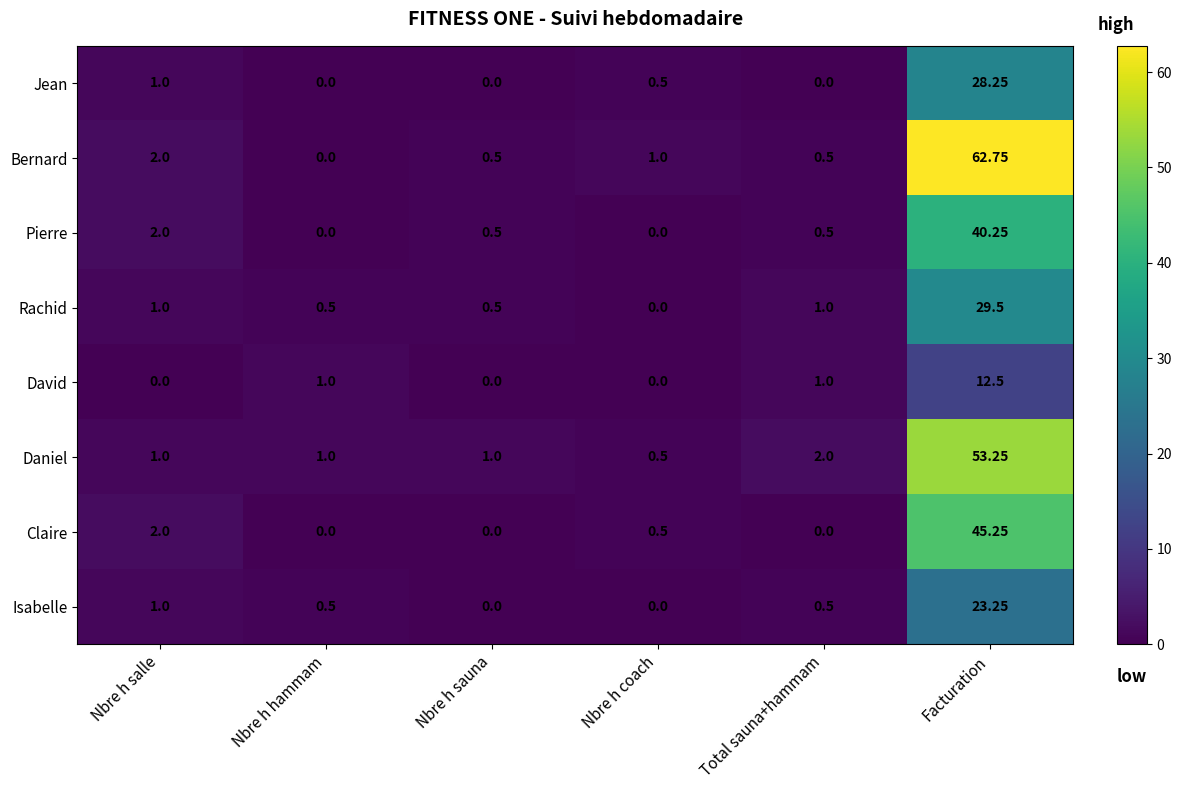

What is the spread (max minus min) of values at Nbre h sauna?

1.0